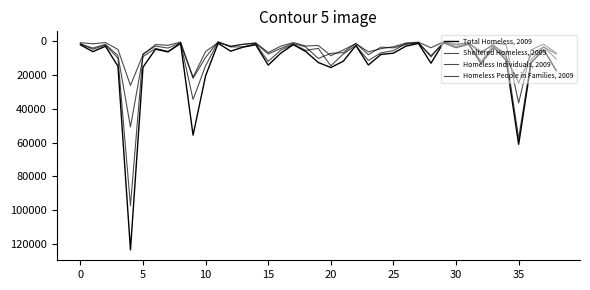

What is the difference between the maximum and minimum values in the Sheltered Homeless, 2009 series?

57272